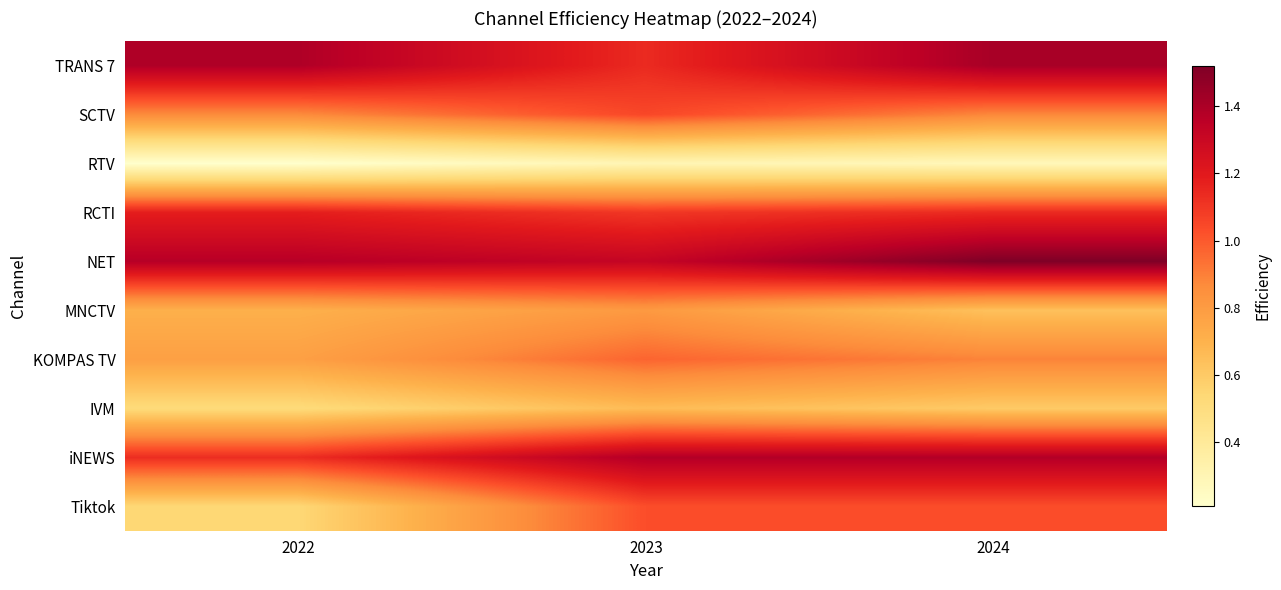

Reading left to right, extract all data points from this chart.

TRANS 7: 2022=1.4	2023=1.1	2024=1.4
SCTV: 2022=0.9	2023=1.1	2024=0.9
RTV: 2022=0.2	2023=0.3	2024=0.3
RCTI: 2022=1.2	2023=1.1	2024=1.1
NET: 2022=1.4	2023=1.3	2024=1.5
MNCTV: 2022=0.7	2023=0.8	2024=0.6
KOMPAS TV: 2022=0.8	2023=1.0	2024=0.9
IVM: 2022=0.5	2023=0.7	2024=0.6
iNEWS: 2022=1.1	2023=1.4	2024=1.4
Tiktok: 2022=0.5	2023=1.0	2024=1.0